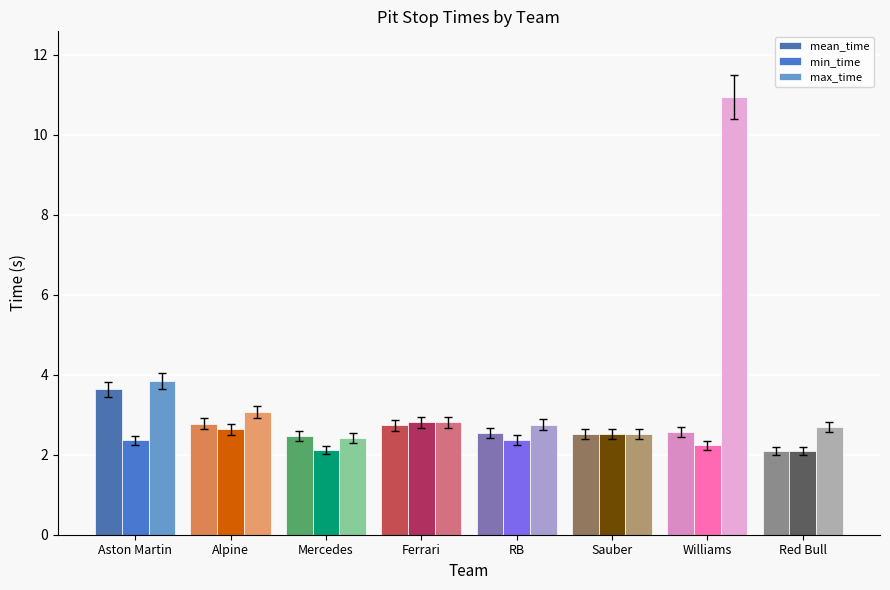

What is the difference between the second highest and minimum values in the mean_time series?

0.7